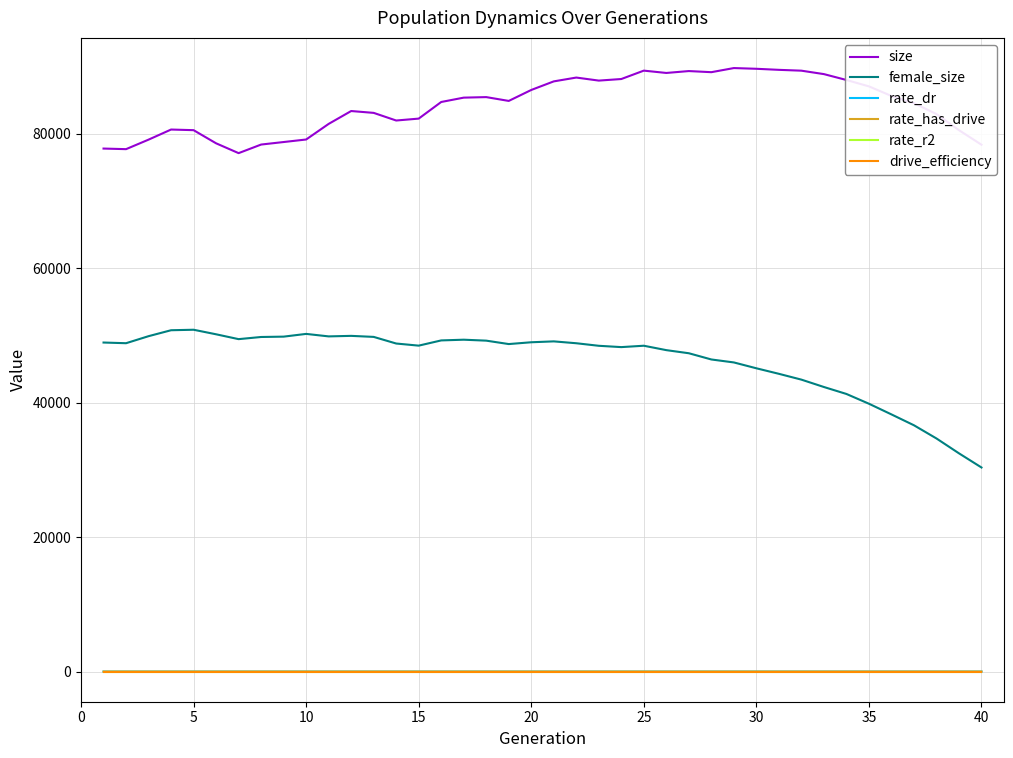

At how many categories does at least one series exceed 69385?

40